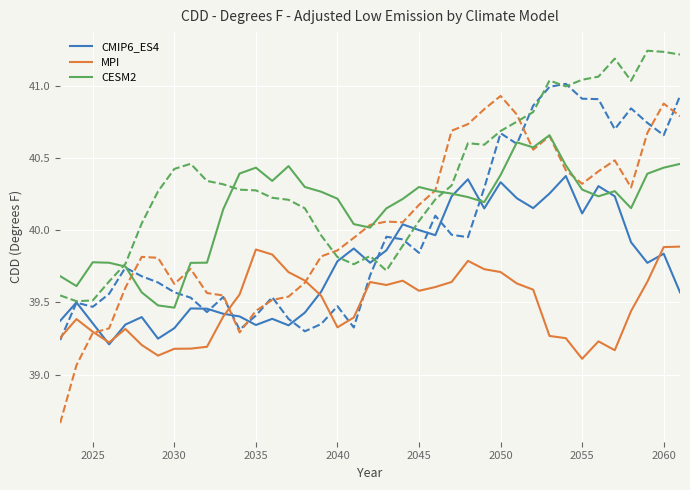

At how many categories does at least one series exceed 39?

39